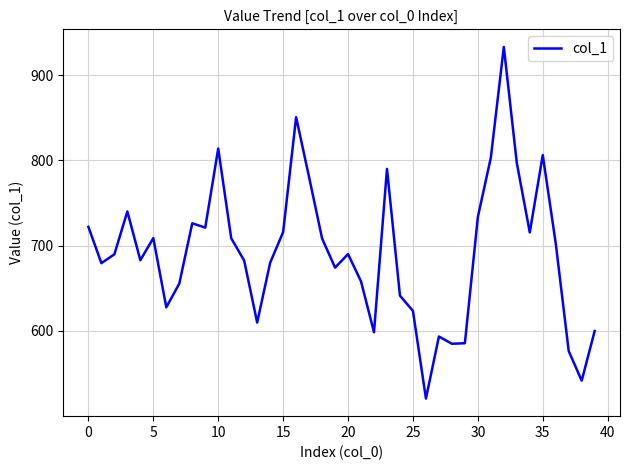

How many interior local valleys (lower than both neighbors) does the data have?

11